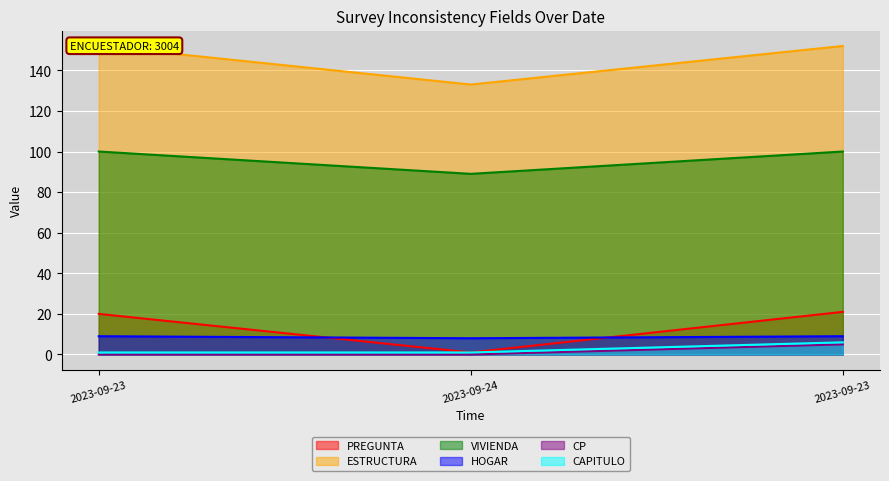

What are all the series names shown in the legend?

PREGUNTA, ESTRUCTURA, VIVIENDA, HOGAR, CP, CAPITULO